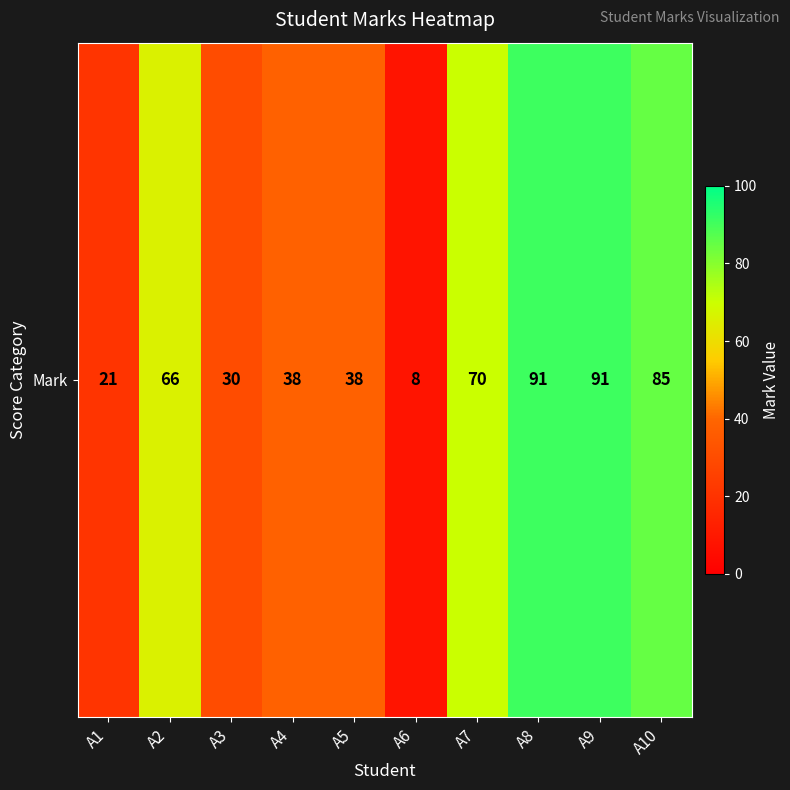

Read the value at A6, to the nearest 5.

10